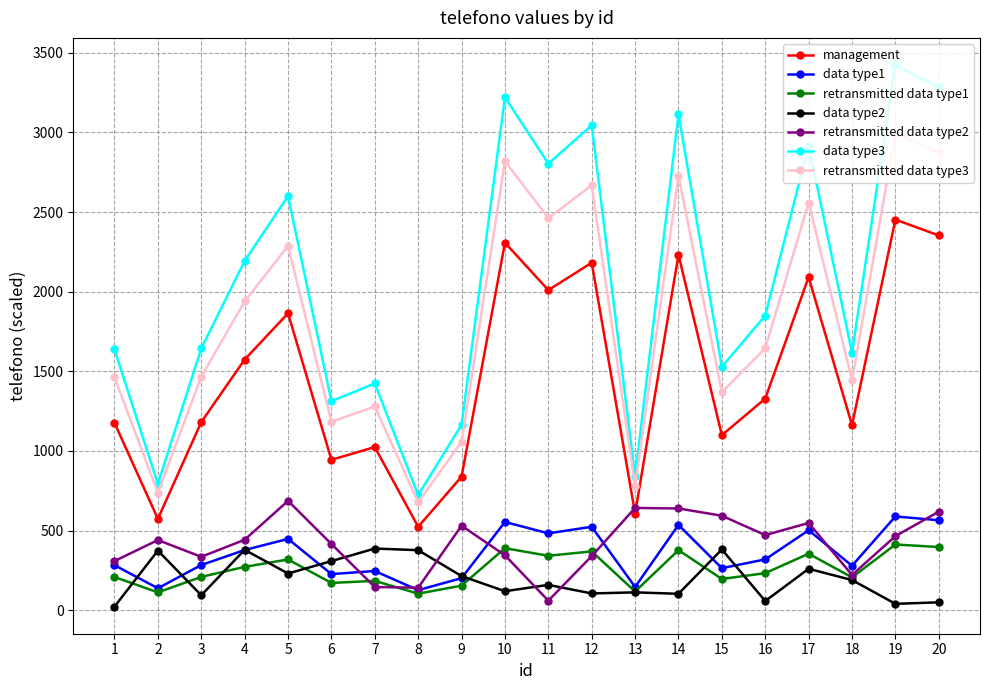

Which series has the largest total across all categories?

data type3